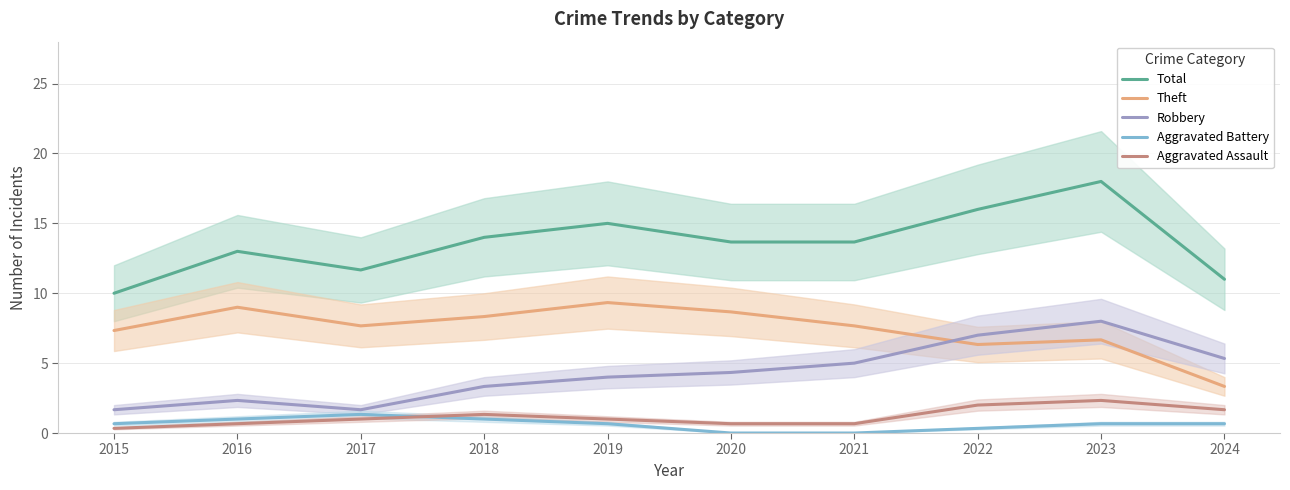

What is the difference between the Aggravated Battery values at 2018 and 2024?

0.3